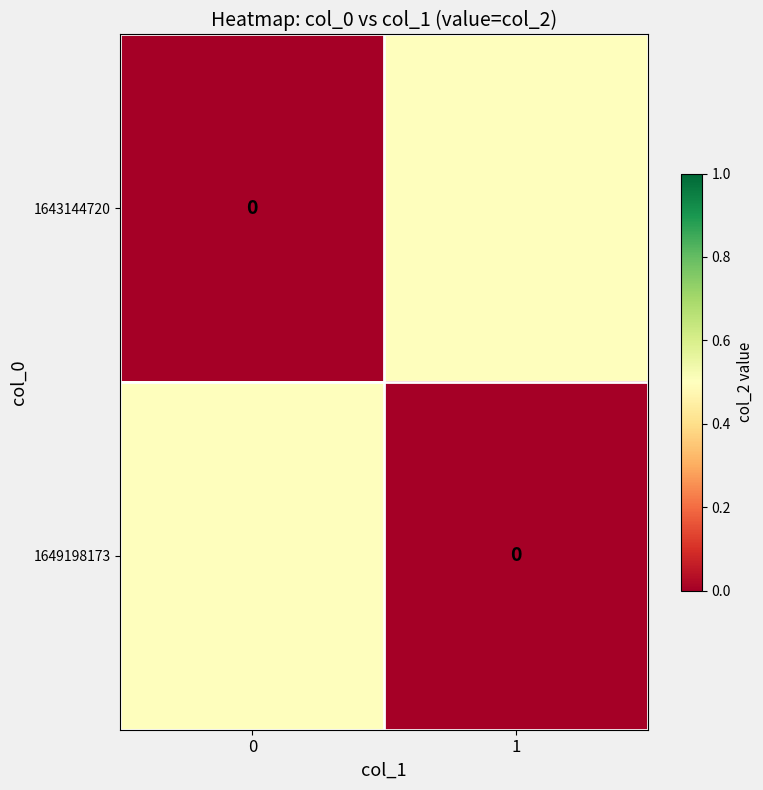

Rank the categories by 1649198173 value from highest to lowest.

0, 1